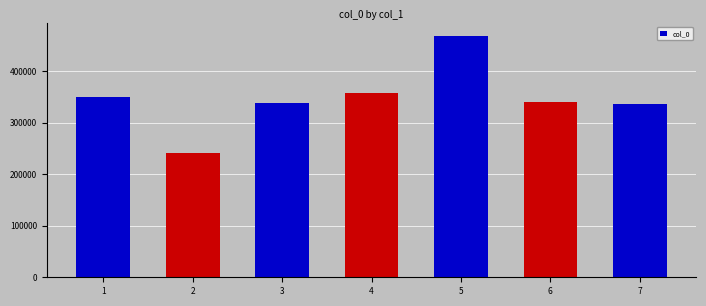

Which category has the highest value across all series?

5